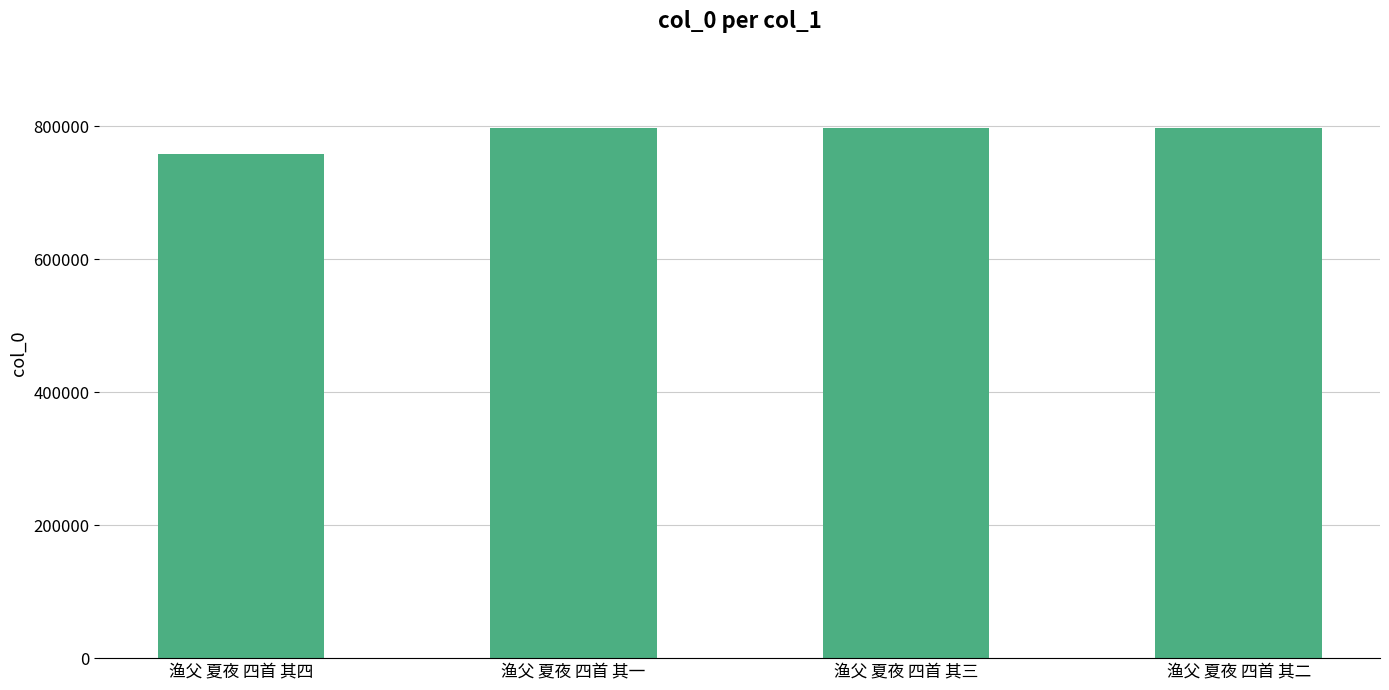

Are the bars horizontal?

No